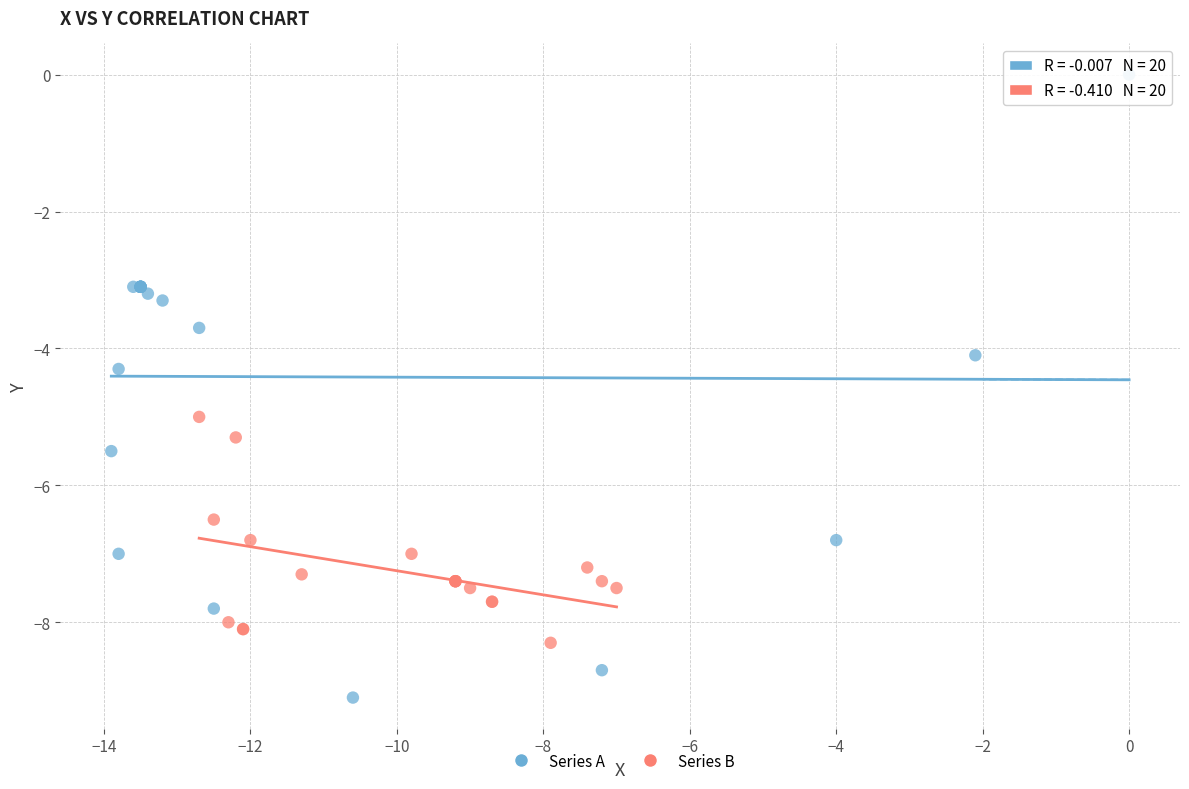

What are all the series names shown in the legend?

Series A, Series B